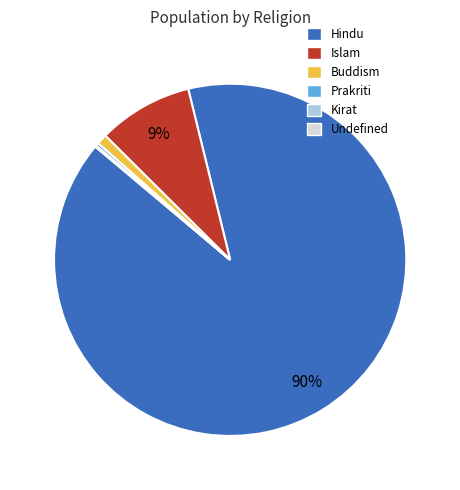

Which category has the biggest portion of the pie?

Hindu